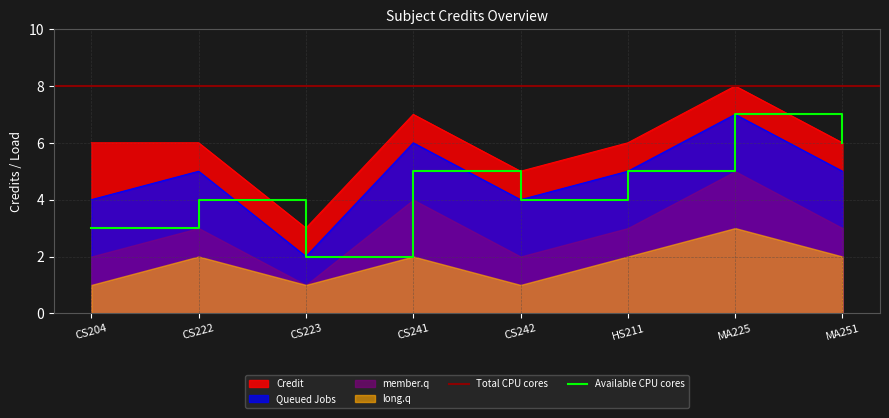

Reading left to right, extract all data points from this chart.

Credit: CS204=6	CS222=6	CS223=3	CS241=7	CS242=5	HS211=6	MA225=8	MA251=6
Queued Jobs: CS204=4	CS222=5	CS223=2	CS241=6	CS242=4	HS211=5	MA225=7	MA251=5